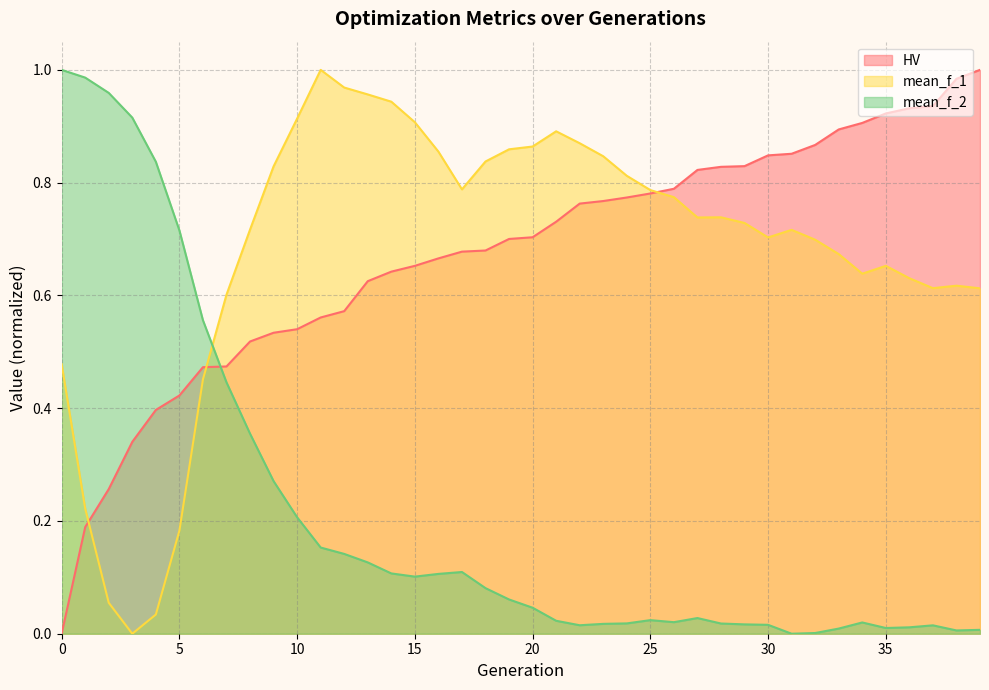

Does the chart have visible grid lines?

Yes